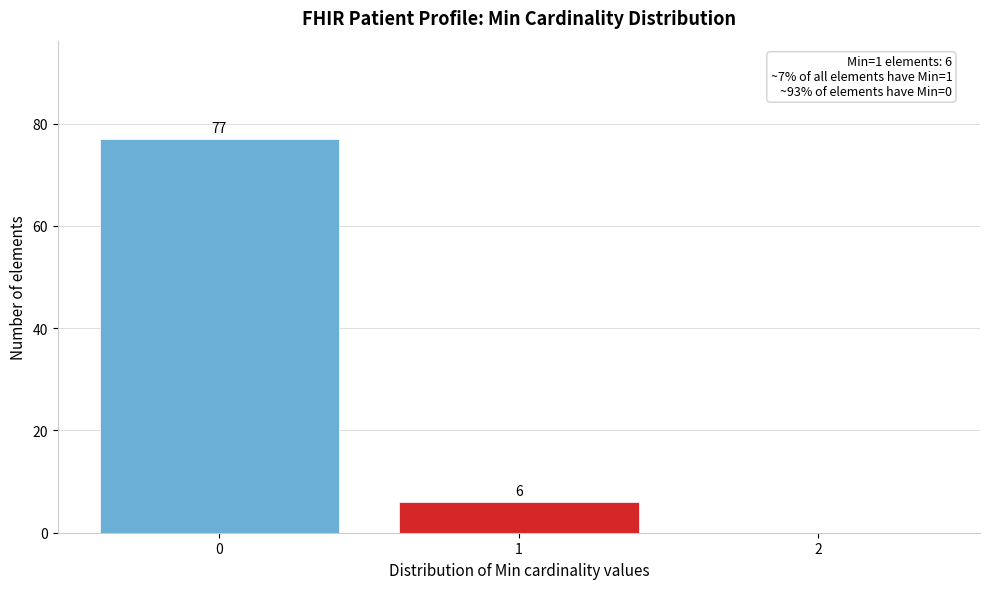

Reading right to left, list all the values displayed in this chart.

2=0	1=6	0=77